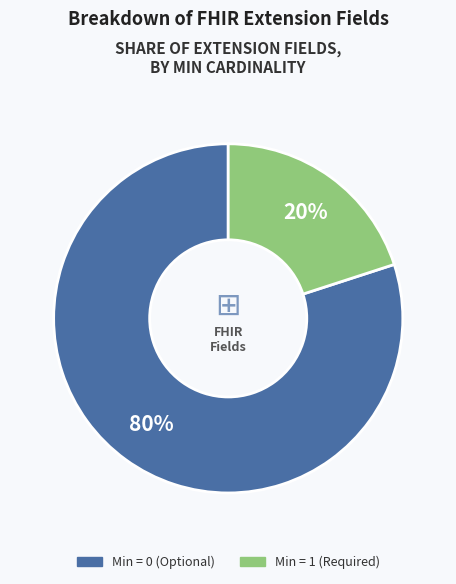

To the nearest percent, what is the average slice percentage?

50%